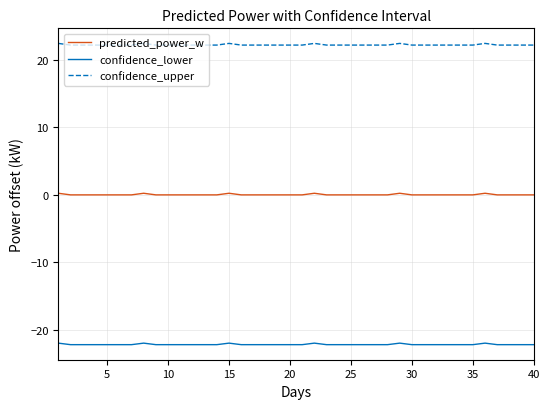

What is the difference between the maximum and second lowest values in the confidence_upper series?

0.2